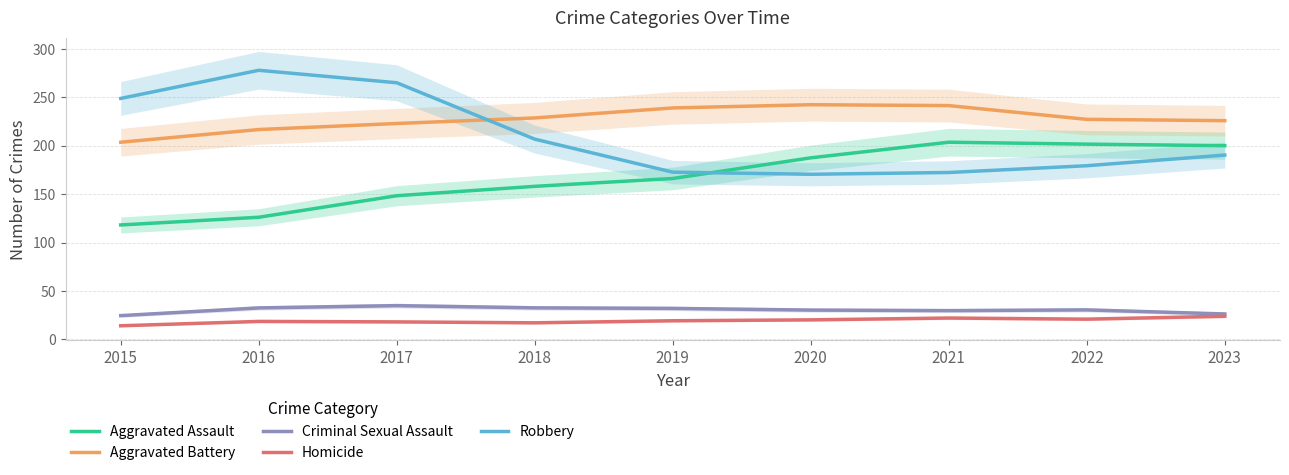

How many series are shown in this chart?

5